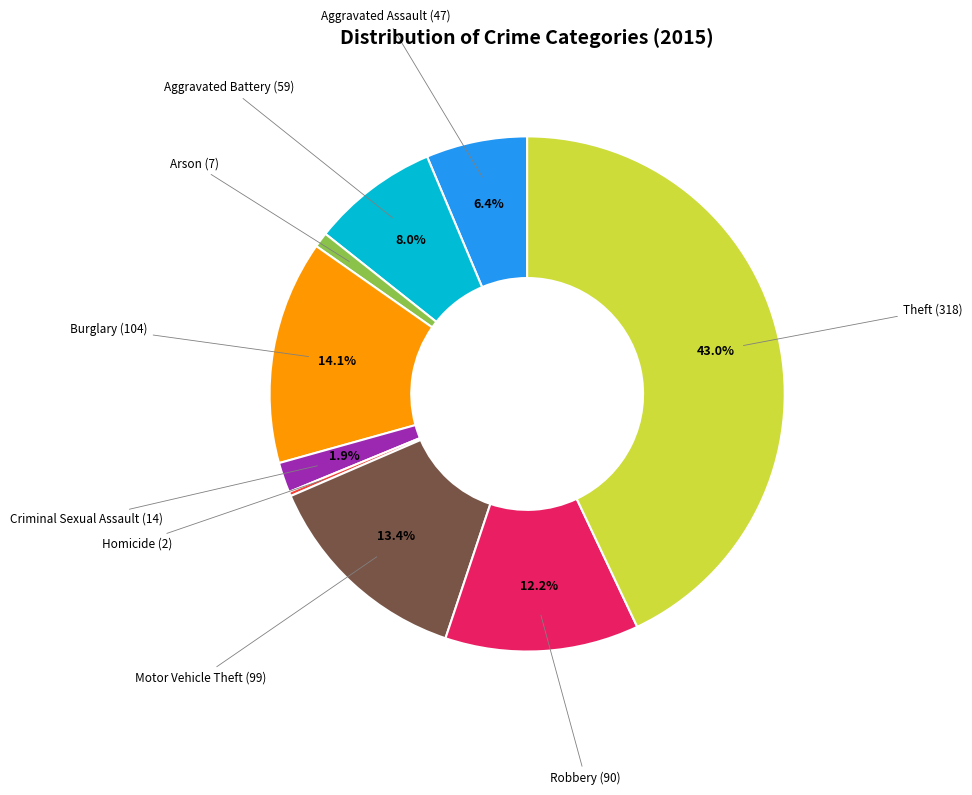

What portion of the pie excludes Burglary?

85.9%